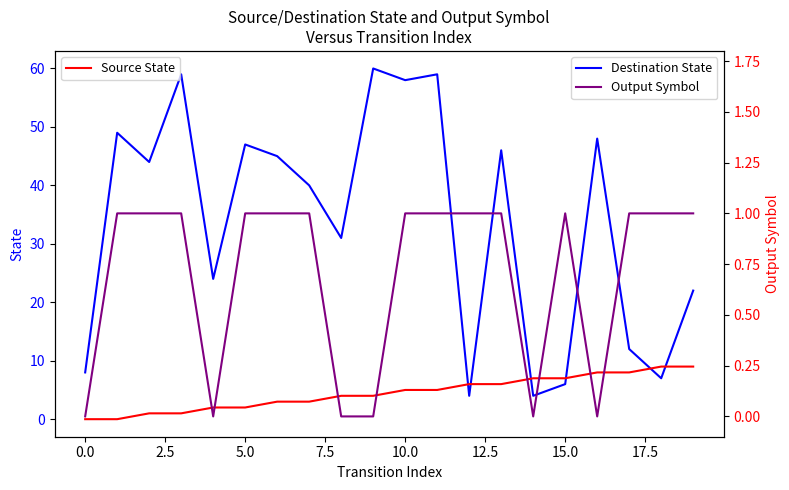

Is the value of Destination State at 2.5 greater than the value of Source State at 10?

Yes